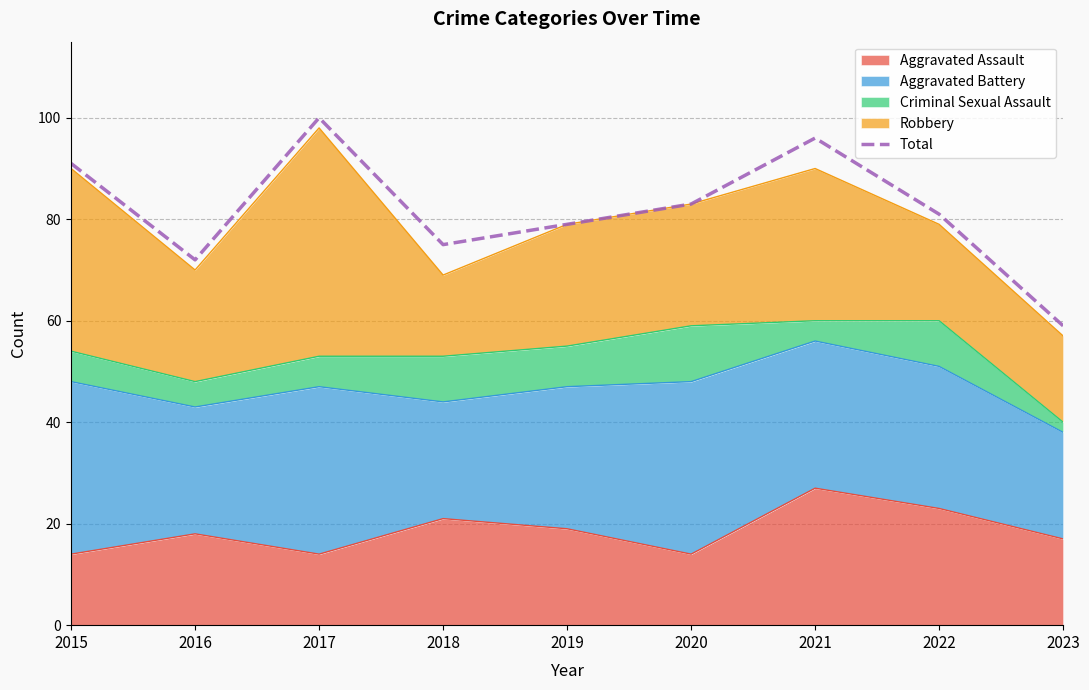

Rank the categories by value from highest to lowest.

2017, 2021, 2015, 2020, 2022, 2019, 2018, 2016, 2023